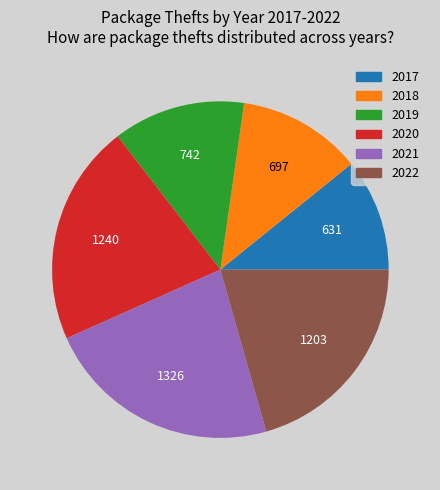

What is the largest slice in the pie chart?

2021